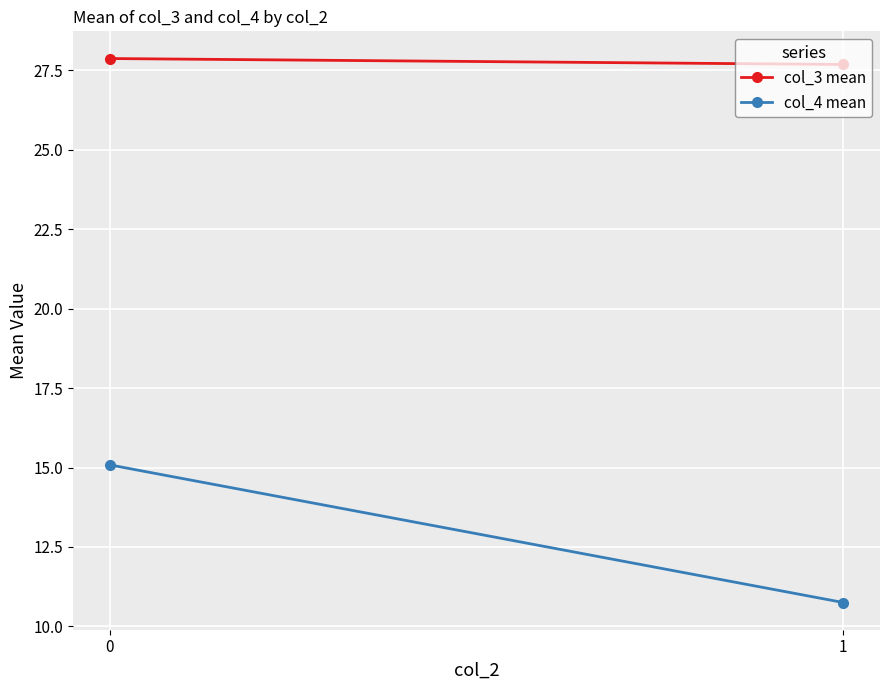

Reading left to right, extract all data points from this chart.

col_3 mean: 0=27.9	1=27.7
col_4 mean: 0=15.1	1=10.8